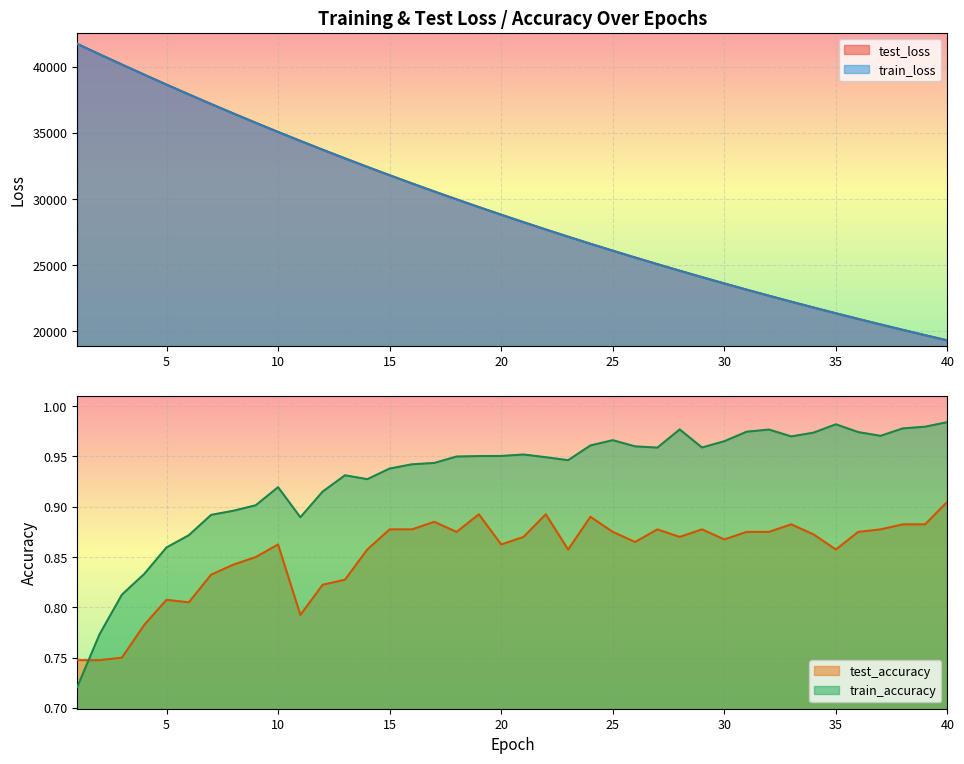

Reading left to right, extract all data points from this chart.

test_loss: 1=41717.1	2=40935.4	3=40163.6	4=39398.5	5=38645.8	6=37906.3	7=37179.2	8=36464.7	9=35761.6	10=35070.7	11=34393.9	12=33727.2	13=33074.5	14=32432.6	15=31802.6	16=31183.9	17=30575.7	18=29980.5	19=29394.9	20=28820.6	21=28256.5	22=27702.0	23=27159.7	24=26625.5	25=26102.7	26=25589.3	27=25085.0	28=24590.2	29=24104.5	30=23627.8	31=23160.1	32=22701.2	33=22251.7	34=21809.5	35=21375.8	36=20950.2	37=20532.8	38=20122.5	39=19720.3	40=19325.7
train_loss: 1=41718.2	2=40933.3	3=40159.8	4=39395.3	5=38642.5	6=37903.4	7=37175.0	8=36460.3	9=35757.8	10=35066.9	11=34389.9	12=33723.9	13=33070.5	14=32429.0	15=31798.9	16=31180.2	17=30573.1	18=29976.9	19=29391.6	20=28817.1	21=28253.2	22=27699.8	23=27156.6	24=26623.3	25=26099.8	26=25586.2	27=25082.1	28=24587.3	29=24102.0	30=23625.5	31=23157.9	32=22699.1	33=22248.9	34=21807.0	35=21373.3	36=20947.9	37=20530.3	38=20120.6	39=19718.5	40=19324.0
test_accuracy: 1=0.7	2=0.7	3=0.8	4=0.8	5=0.8	6=0.8	7=0.8	8=0.8	9=0.8	10=0.9	11=0.8	12=0.8	13=0.8	14=0.9	15=0.9	16=0.9	17=0.9	18=0.9	19=0.9	20=0.9	21=0.9	22=0.9	23=0.9	24=0.9	25=0.9	26=0.9	27=0.9	28=0.9	29=0.9	30=0.9	31=0.9	32=0.9	33=0.9	34=0.9	35=0.9	36=0.9	37=0.9	38=0.9	39=0.9	40=0.9
train_accuracy: 1=0.7	2=0.8	3=0.8	4=0.8	5=0.9	6=0.9	7=0.9	8=0.9	9=0.9	10=0.9	11=0.9	12=0.9	13=0.9	14=0.9	15=0.9	16=0.9	17=0.9	18=0.9	19=1.0	20=1.0	21=1.0	22=0.9	23=0.9	24=1.0	25=1.0	26=1.0	27=1.0	28=1.0	29=1.0	30=1.0	31=1.0	32=1.0	33=1.0	34=1.0	35=1.0	36=1.0	37=1.0	38=1.0	39=1.0	40=1.0